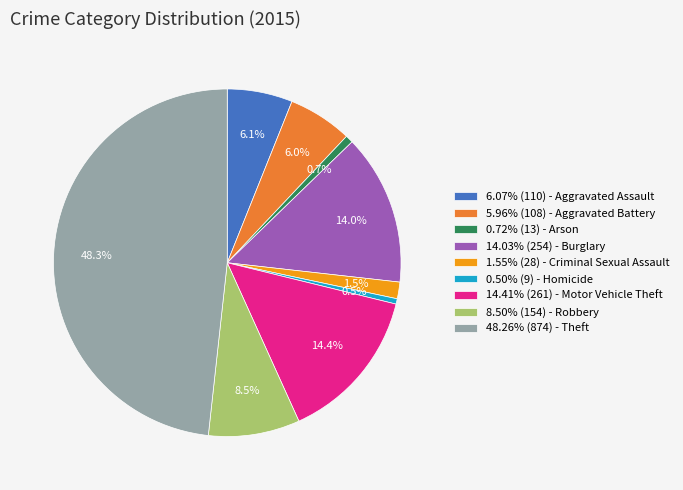

Do 0.50% (9) - Homicide and 5.96% (108) - Aggravated Battery together represent more than half of the pie?

No